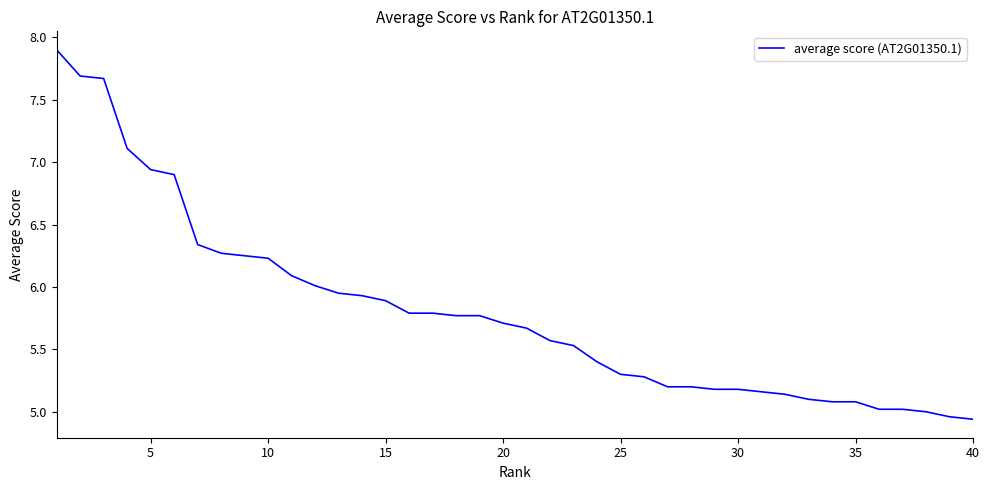

How many lines are shown in the chart?

1